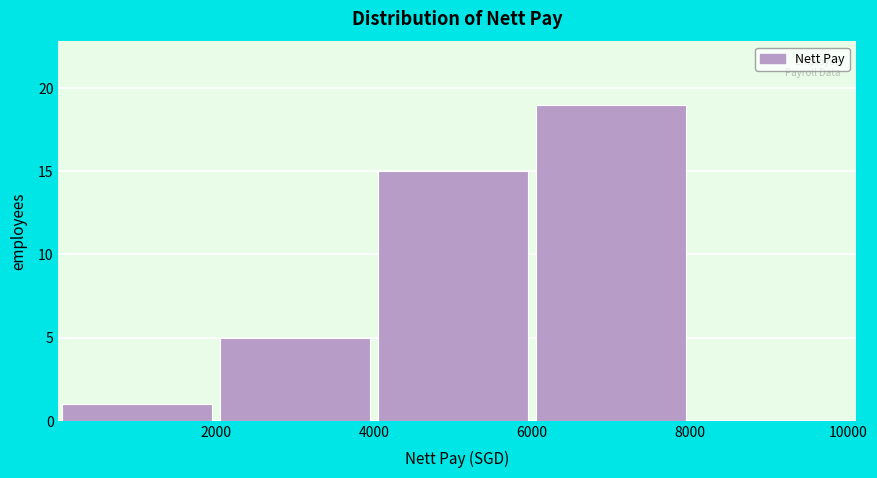

Over which range of the x-axis is the bar tallest?

6000 to 8000